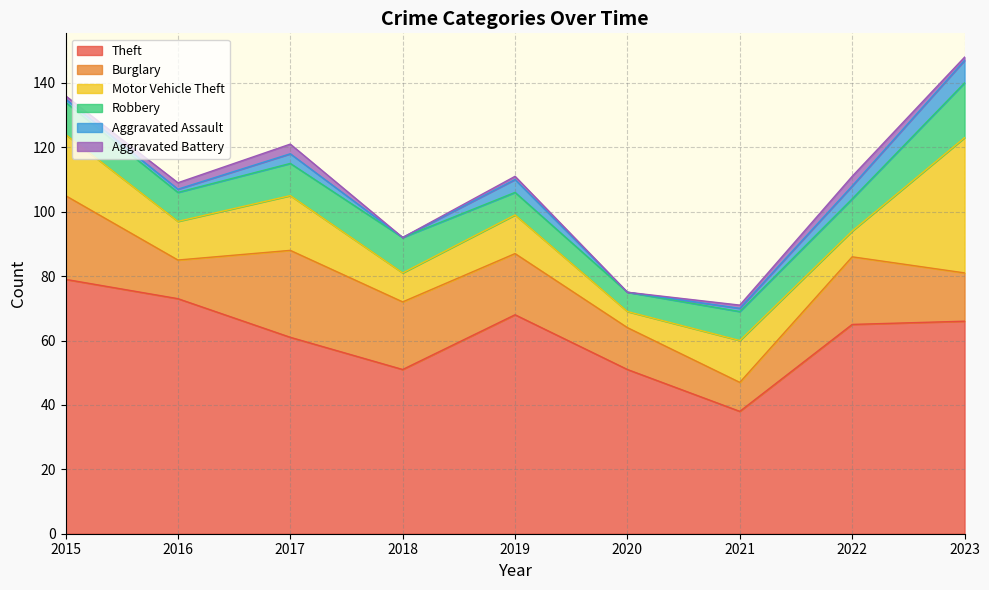

Reading right to left, transcribe all the data shown in this chart.

Theft: 2023=66	2022=65	2021=38	2020=51	2019=68	2018=51	2017=61	2016=73	2015=79
Burglary: 2023=15	2022=21	2021=9	2020=13	2019=19	2018=21	2017=27	2016=12	2015=26
Motor Vehicle Theft: 2023=42	2022=8	2021=13	2020=5	2019=12	2018=9	2017=17	2016=12	2015=19
Robbery: 2023=17	2022=10	2021=9	2020=6	2019=7	2018=11	2017=10	2016=9	2015=10
Aggravated Assault: 2023=7	2022=4	2021=1	2020=0	2019=4	2018=0	2017=3	2016=1	2015=1
Aggravated Battery: 2023=1	2022=3	2021=1	2020=0	2019=1	2018=0	2017=3	2016=2	2015=1